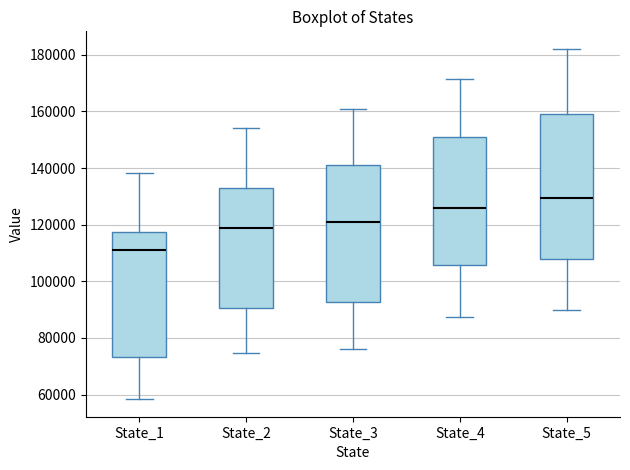

Reading left to right, transcribe this box plot: for each box, give where its median line is, the range the box spans, and where its two whiskers end, as read against the y-axis. The values are not printed on the chart, so give them approximately, as read against the axis.

State_1: median 112000, box 74000 to 118000, whiskers 58000 to 138000
State_2: median 118000, box 90000 to 132000, whiskers 74000 to 154000
State_3: median 120000, box 92000 to 142000, whiskers 76000 to 162000
State_4: median 126000, box 106000 to 152000, whiskers 88000 to 172000
State_5: median 130000, box 108000 to 158000, whiskers 90000 to 182000